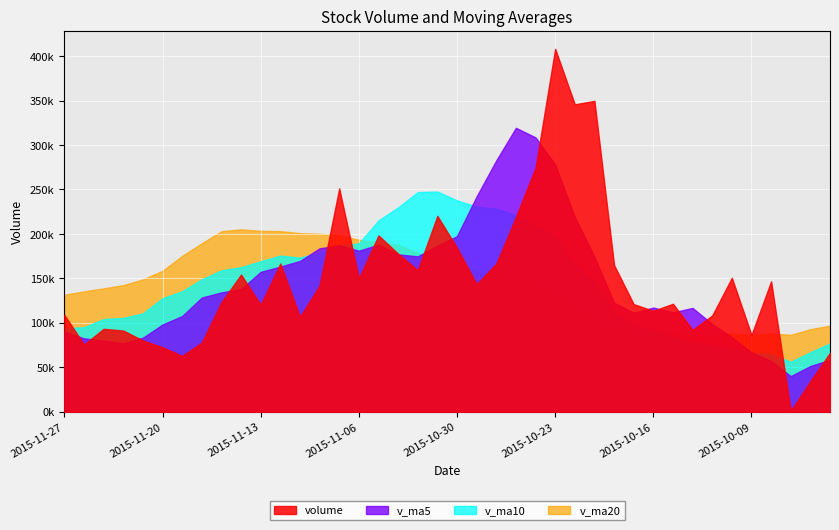

At which category does the chart reach its peak across all series?

2015-10-23